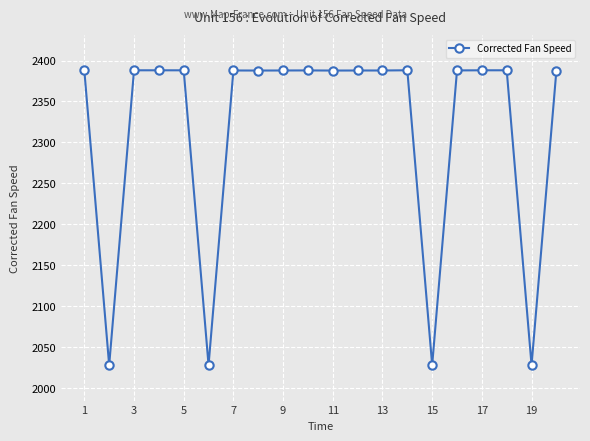

True or false: the data has more than 0 interior local peaks.

True